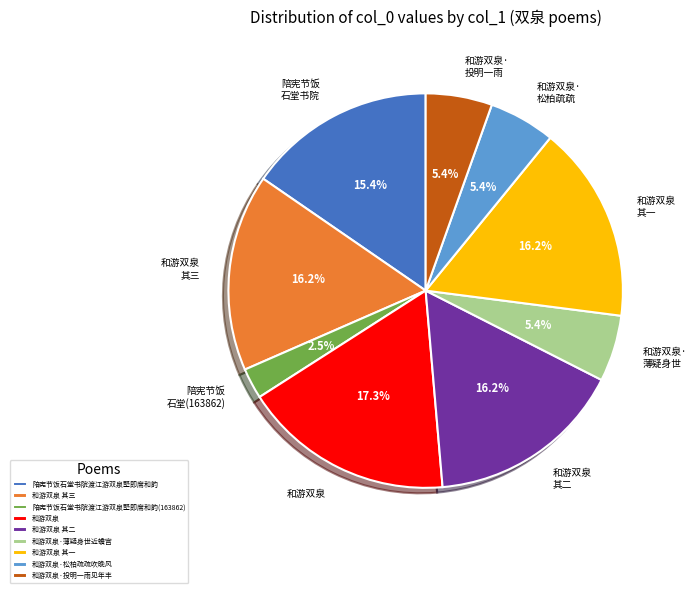

Do 和游双泉·松柏疏疏吹晚风 and 和游双泉·薄疑身世近蟾宫 together represent more than half of the pie?

No